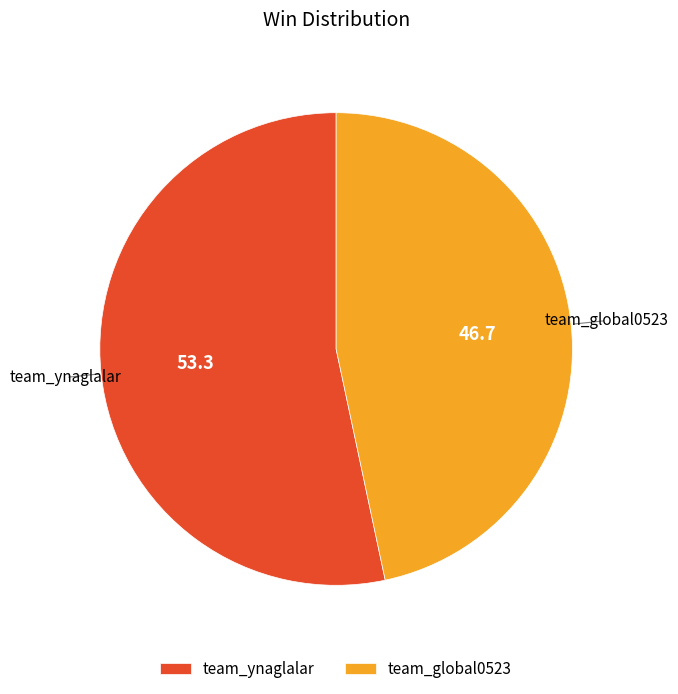

Is there a majority slice in this chart?

Yes